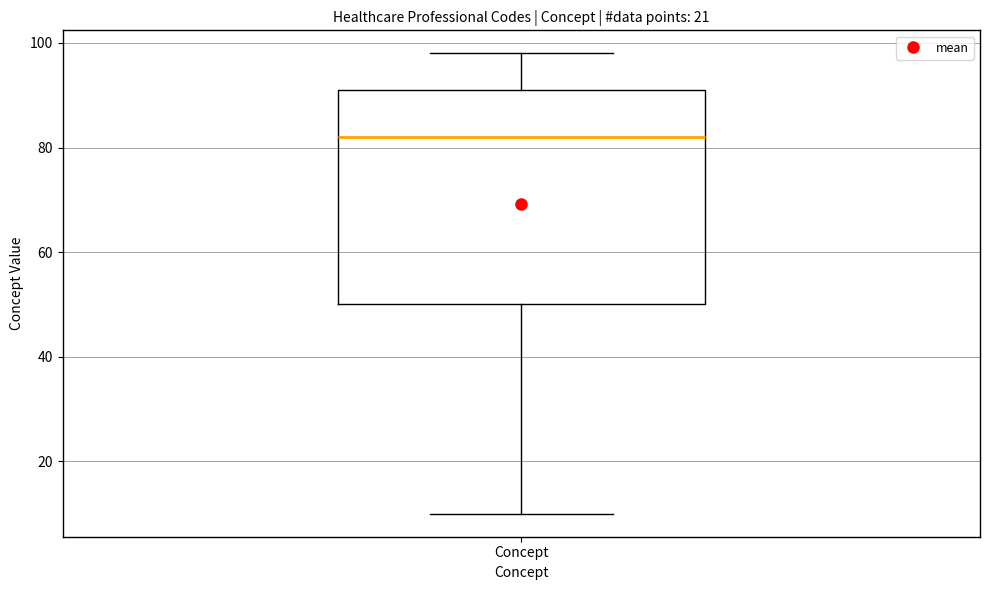

Where is the lower edge of the box for Concept on the y-axis? The values are not printed on the chart, so give them approximately, as read against the axis.

50